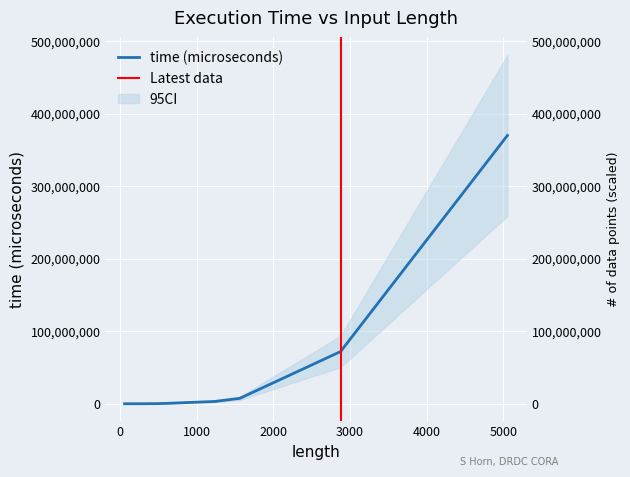

Count the number of categories in the chart.

11